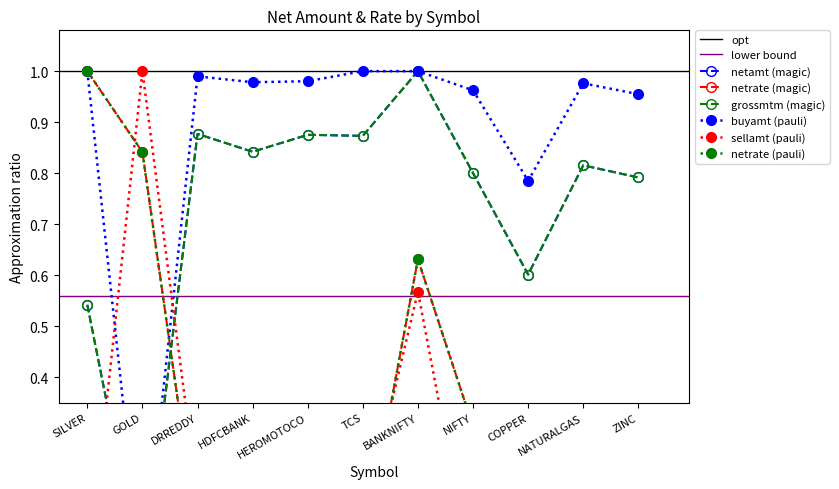

Does the chart have visible grid lines?

No